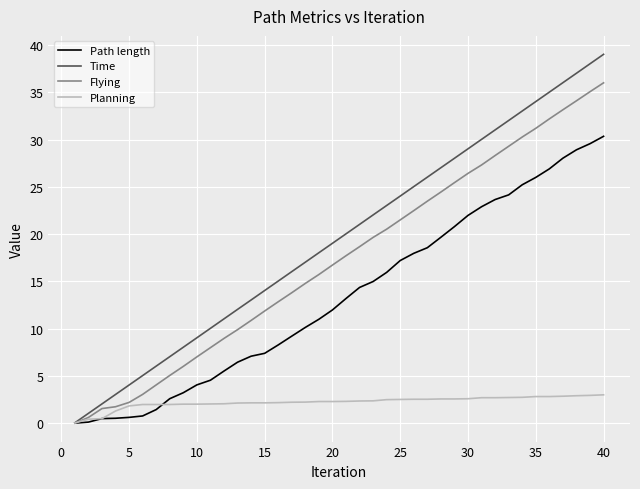

Which series has the largest total across all categories?

Time